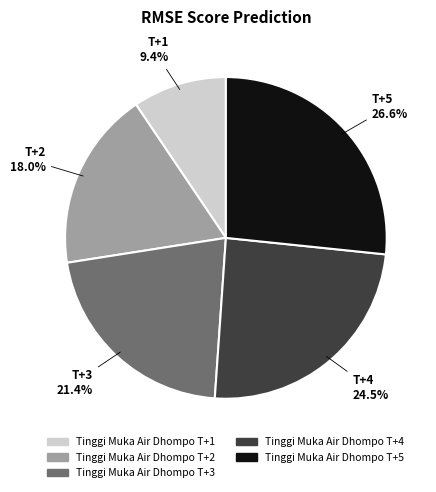

Is there any slice that represents more than half of the pie?

No